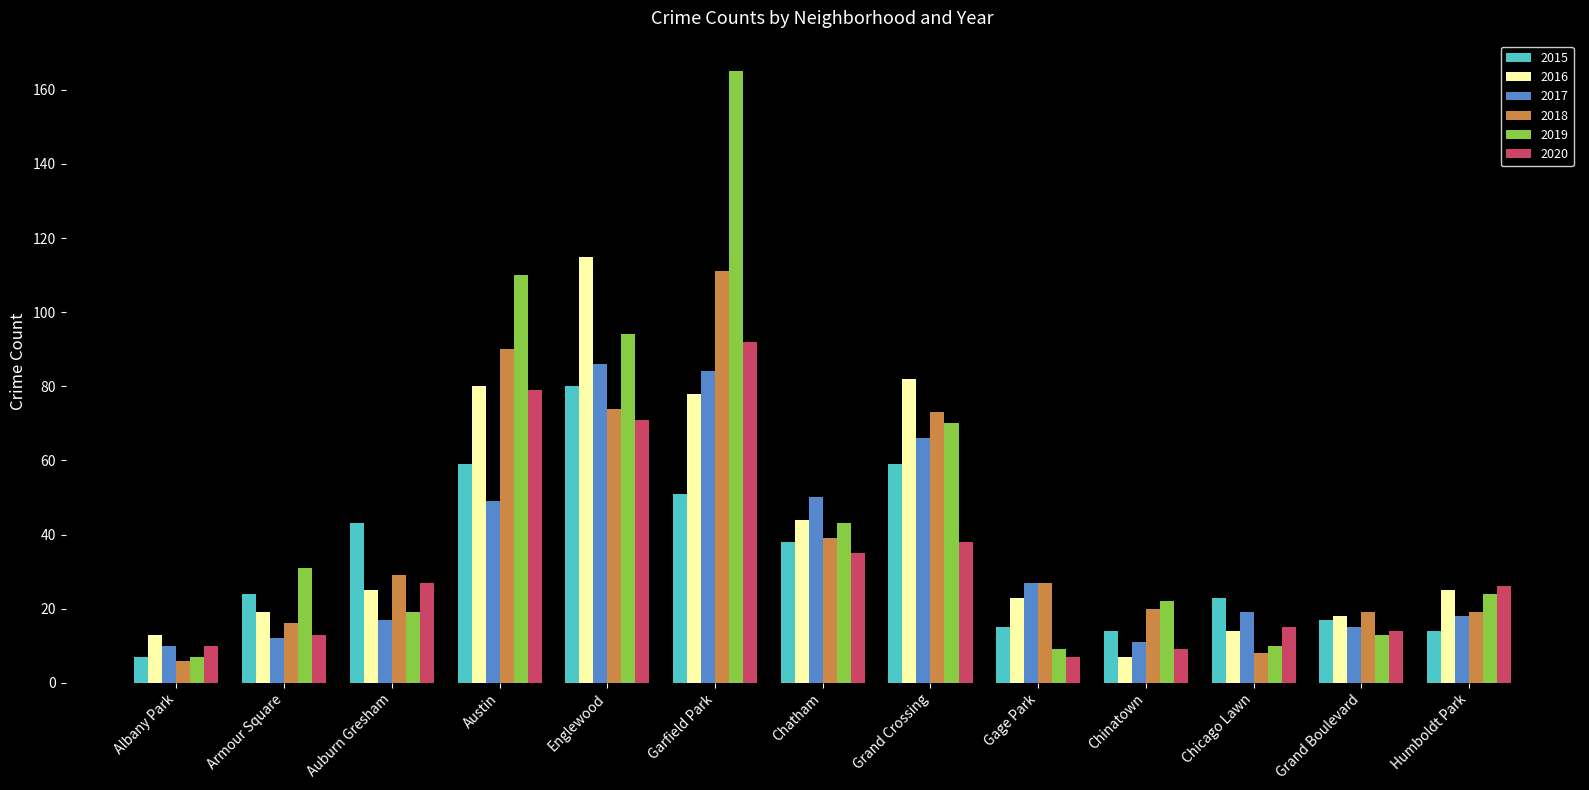

Reading right to left, transcribe all the data shown in this chart.

2015: 14	17	23	14	15	59	38	51	80	59	43	24	7
2016: 25	18	14	7	23	82	44	78	115	80	25	19	13
2017: 18	15	19	11	27	66	50	84	86	49	17	12	10
2018: 19	19	8	20	27	73	39	111	74	90	29	16	6
2019: 24	13	10	22	9	70	43	165	94	110	19	31	7
2020: 26	14	15	9	7	38	35	92	71	79	27	13	10